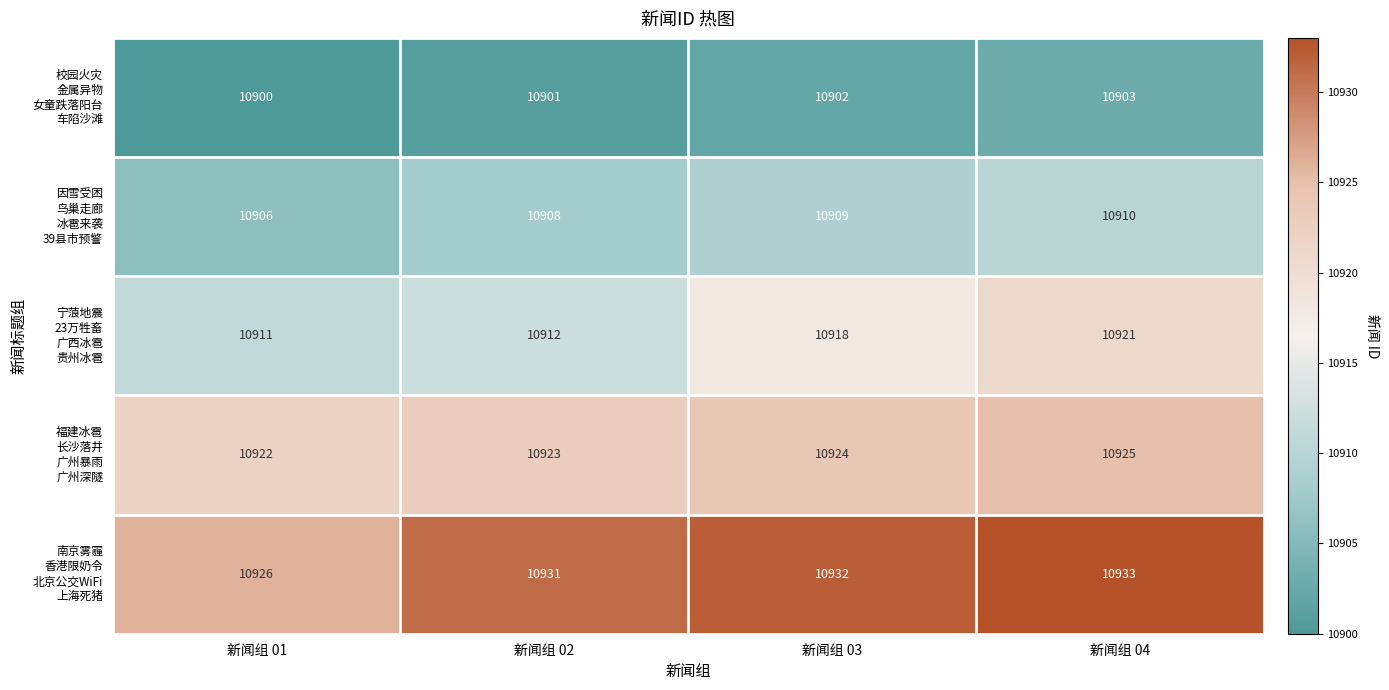

At how many categories does at least one series exceed 10906?

4